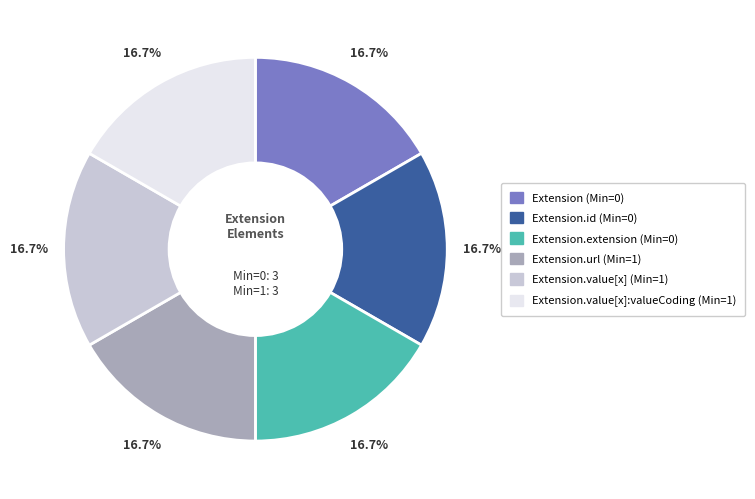

Is there a majority slice in this chart?

No